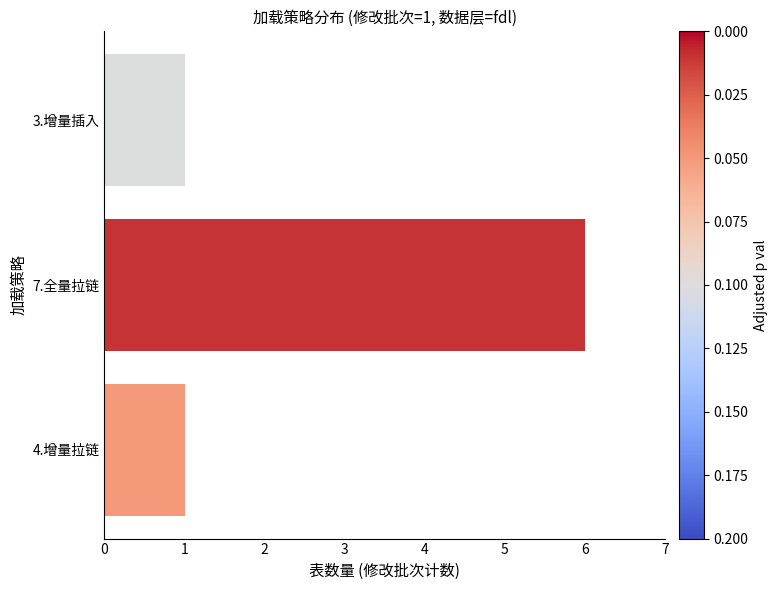

What is the difference between the maximum and minimum values?

5